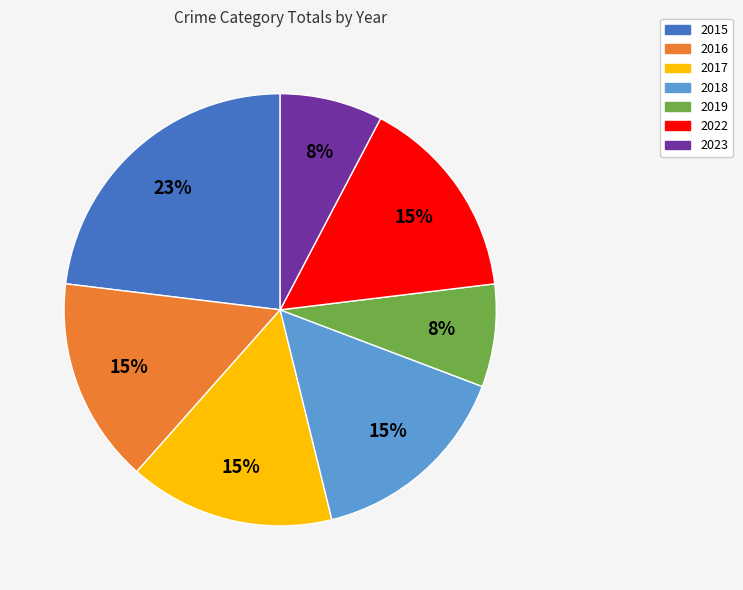

Is it true that 2023 is 8% of the pie?

True